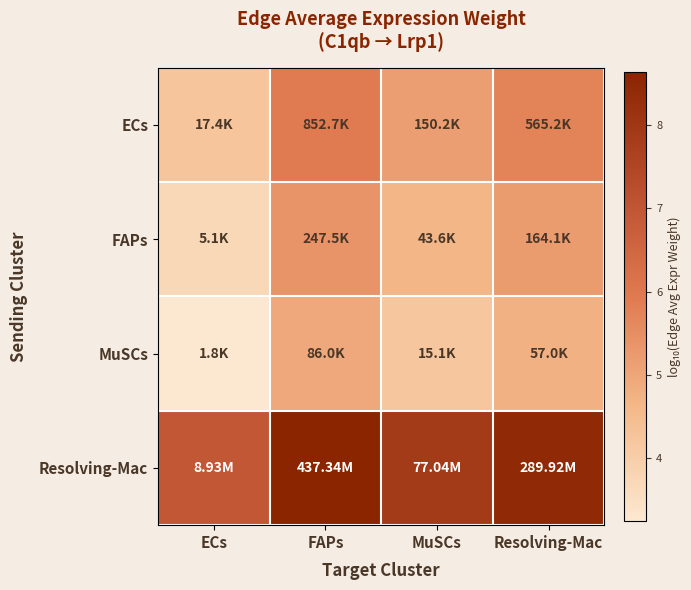

Reading left to right, list all the values displayed in this chart.

ECs: ECs=4.2	FAPs=5.9	MuSCs=5.2	Resolving-Mac=5.8
FAPs: ECs=3.7	FAPs=5.4	MuSCs=4.6	Resolving-Mac=5.2
MuSCs: ECs=3.2	FAPs=4.9	MuSCs=4.2	Resolving-Mac=4.8
Resolving-Mac: ECs=7.0	FAPs=8.6	MuSCs=7.9	Resolving-Mac=8.5